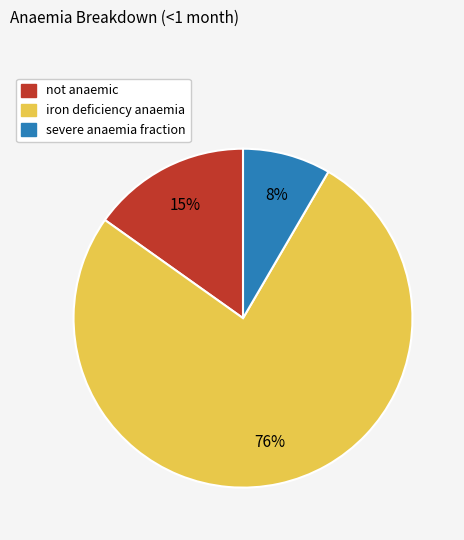

How many segments does this pie chart have?

3